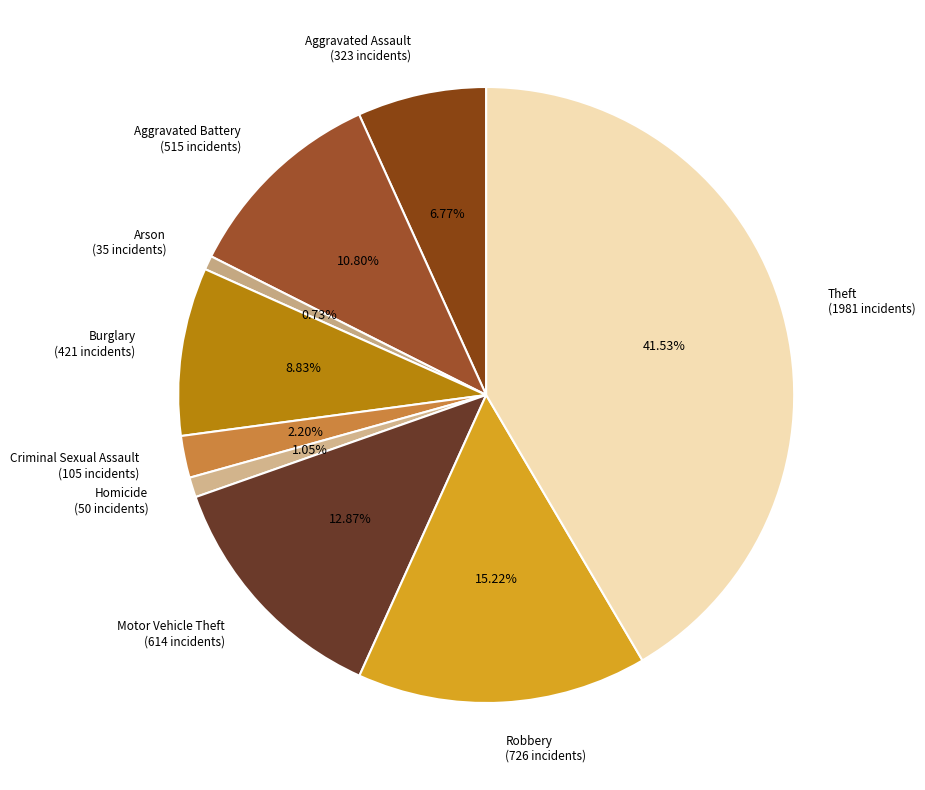

Is there a majority slice in this chart?

No